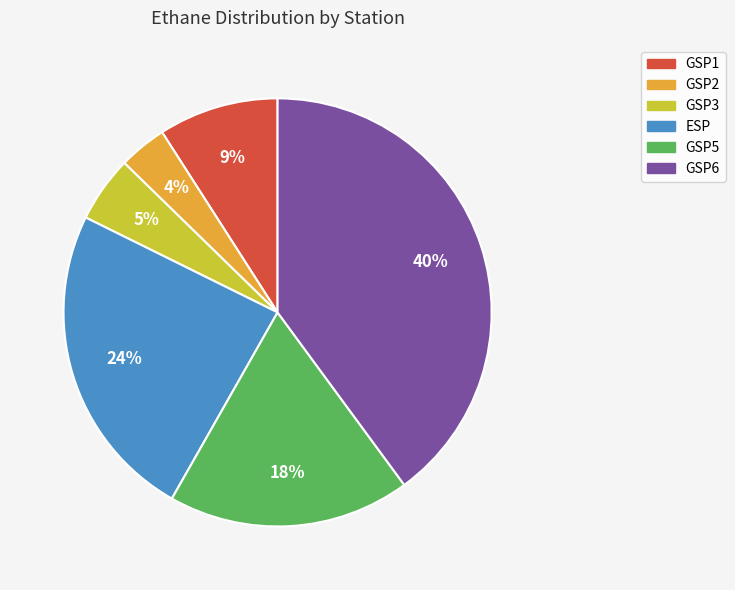

To the nearest percent, what is the difference between the largest and smallest slice percentages?

36%